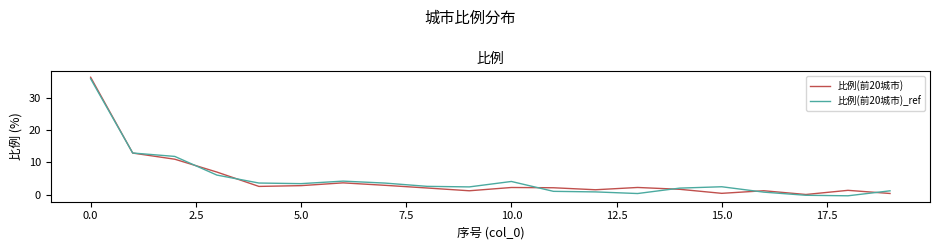

What is the maximum value shown in the chart?

36.4